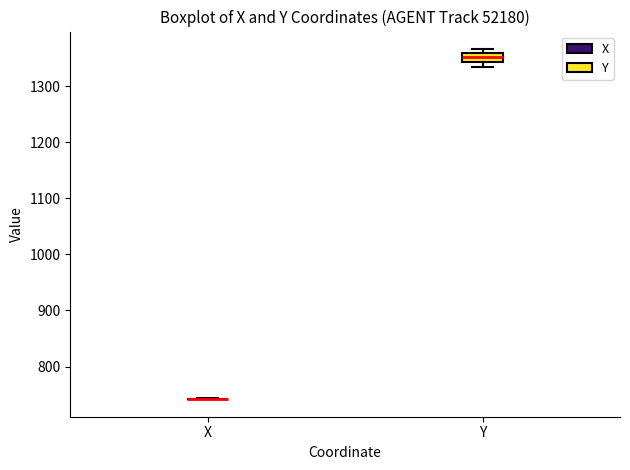

Reading left to right, read every box against the y-axis: the position of its median line, the range the box covers, and the ends of its whiskers. The values are not printed on the chart, so give them approximately, as read against the axis.

X: box collapsed to a line at 740, whiskers 740 to 740
Y: median 1350, box 1340 to 1360, whiskers 1330 to 1370